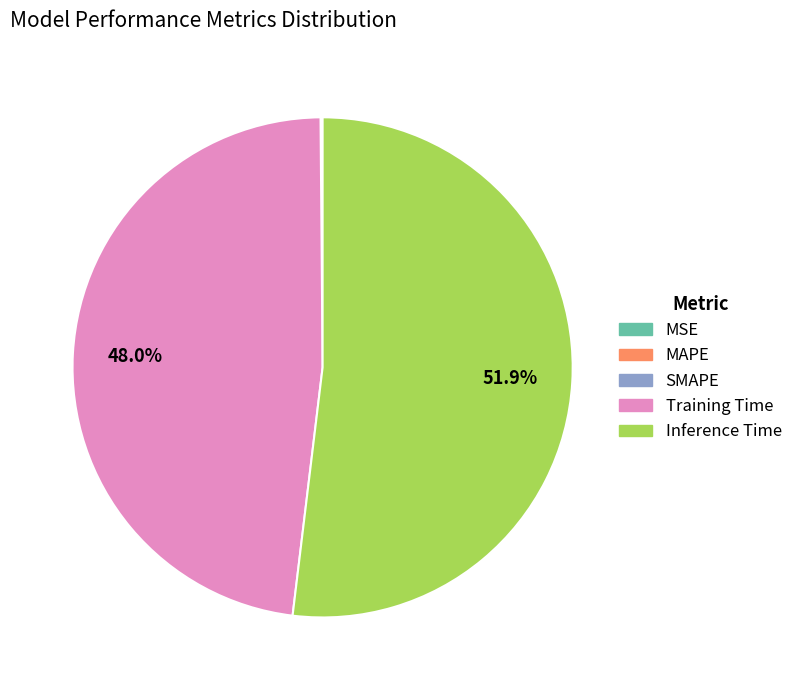

To the nearest percent, what is the difference between the largest and smallest slice percentages?

52%